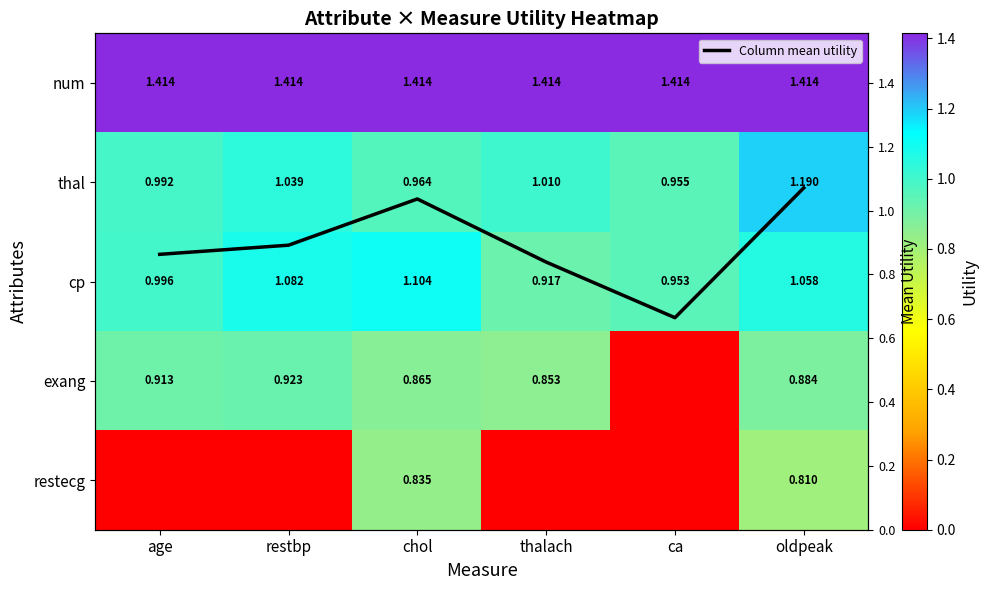

How many categories are shown in the chart?

6